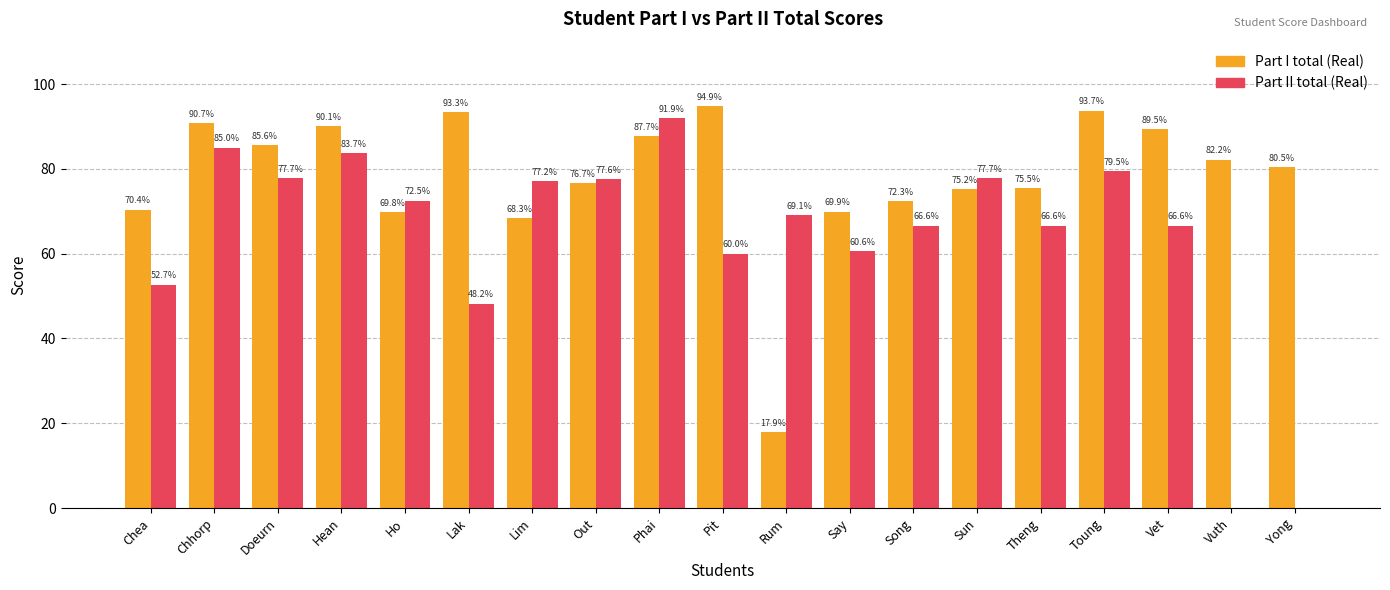

At which category is the sum across all series the highest?

Phai